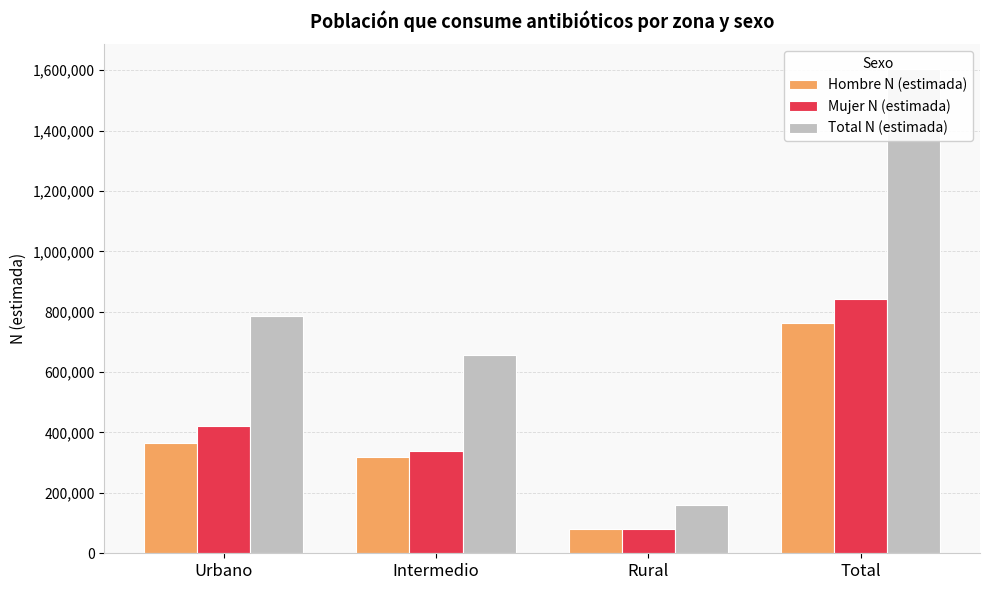

What is the value of the Total N (estimada) bar at the 2nd from the left?

656755